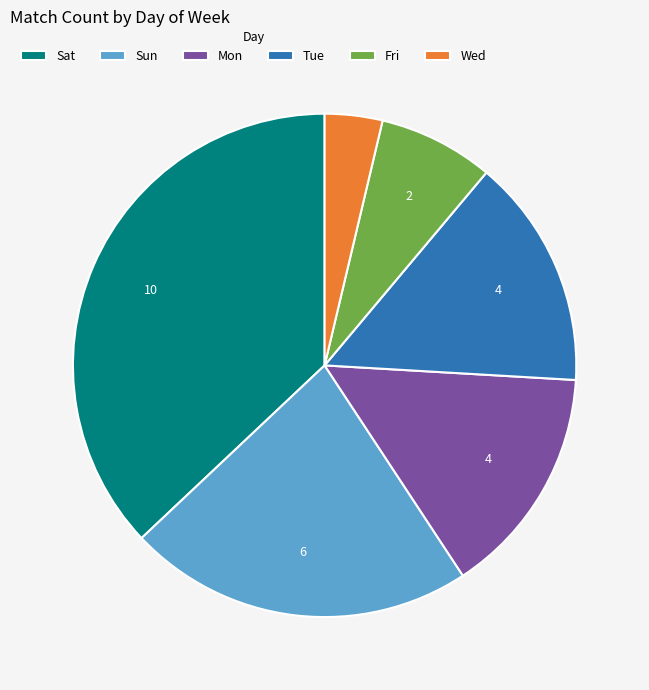

Does Wed account for over 50% of the chart?

No